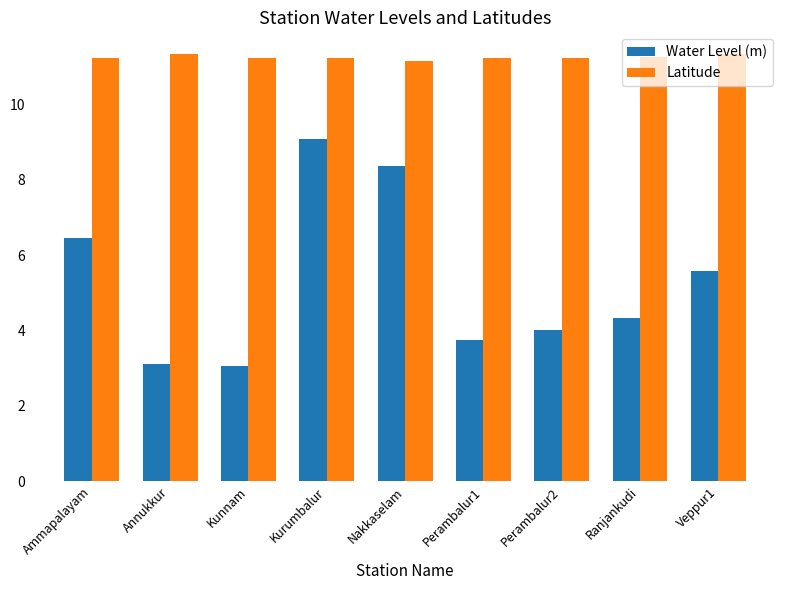

Which category has the highest value in the Water Level (m) series?

Kurumbalur